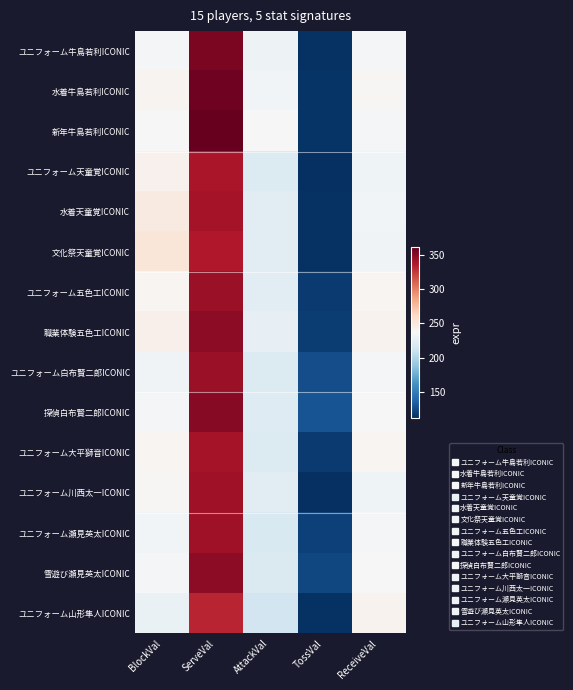

Which category has the highest value across all series?

ServeVal